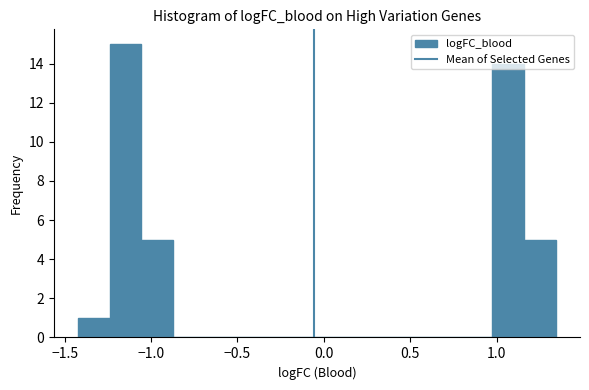

Around what value on the x-axis is the tallest bar? Give the approximate position of its centre, as read against the axis.

-1.15